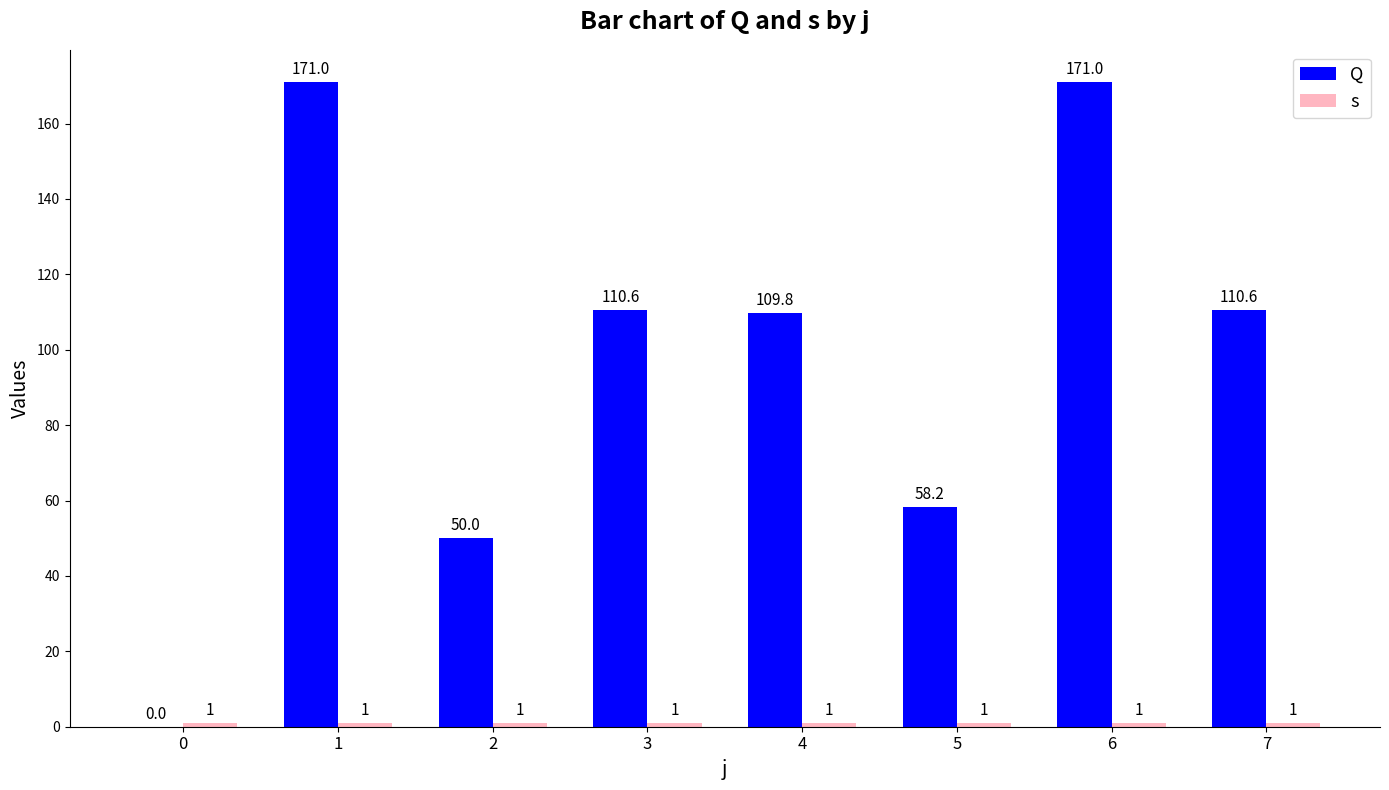

Does the chart contain stacked bars?

No